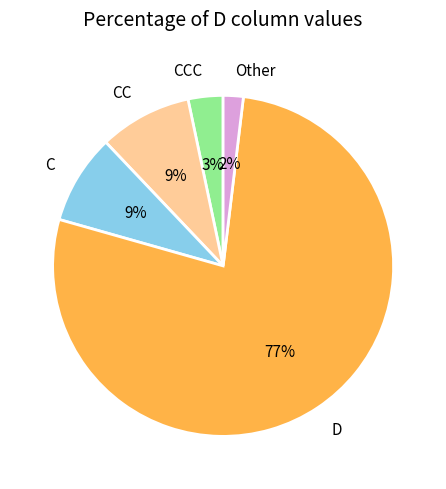

Which category has the biggest portion of the pie?

D